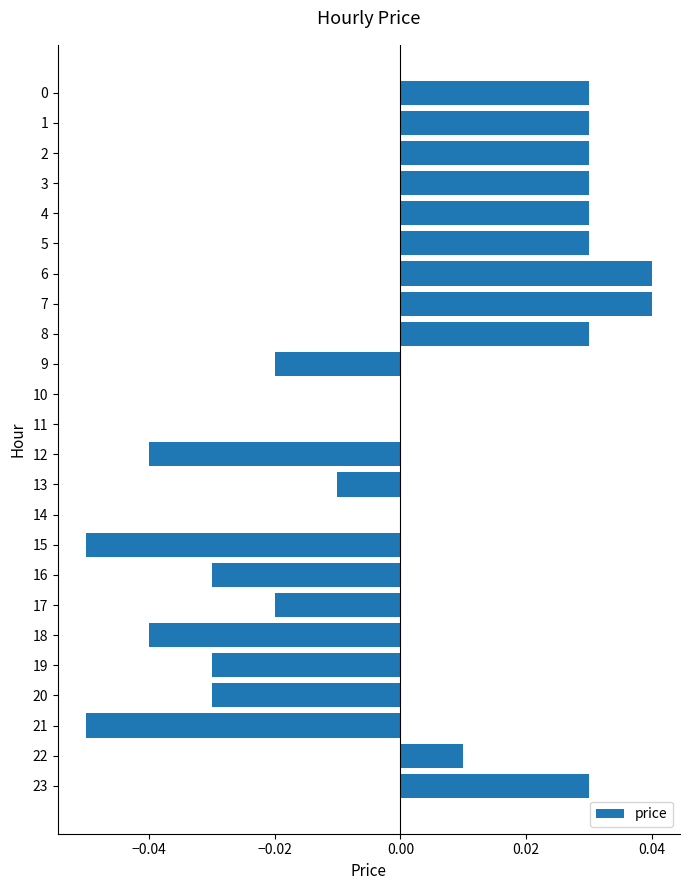

Which has a higher value, 20 or 7?

7